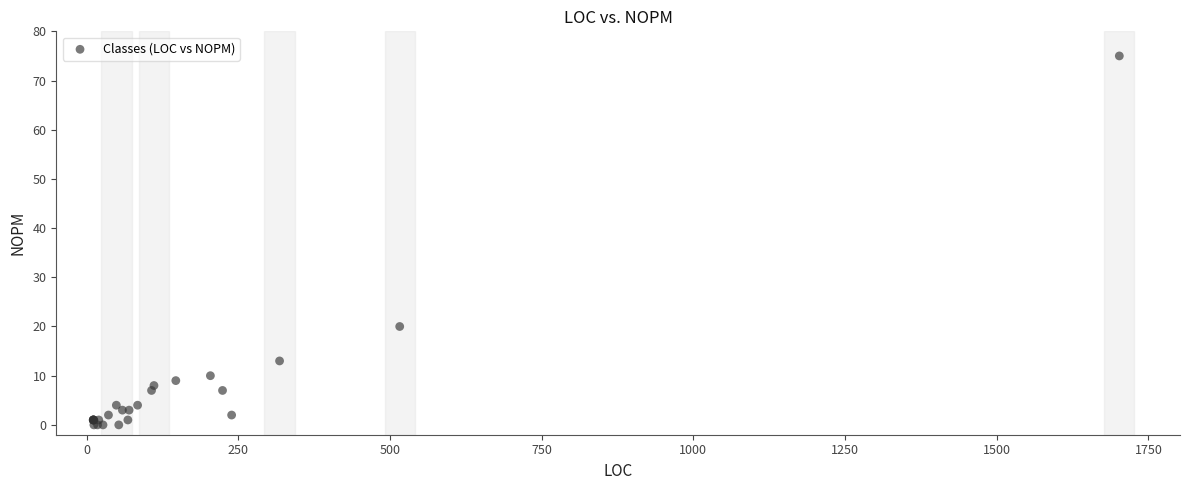

What Y value in the scatter plot is closest to 37?

20